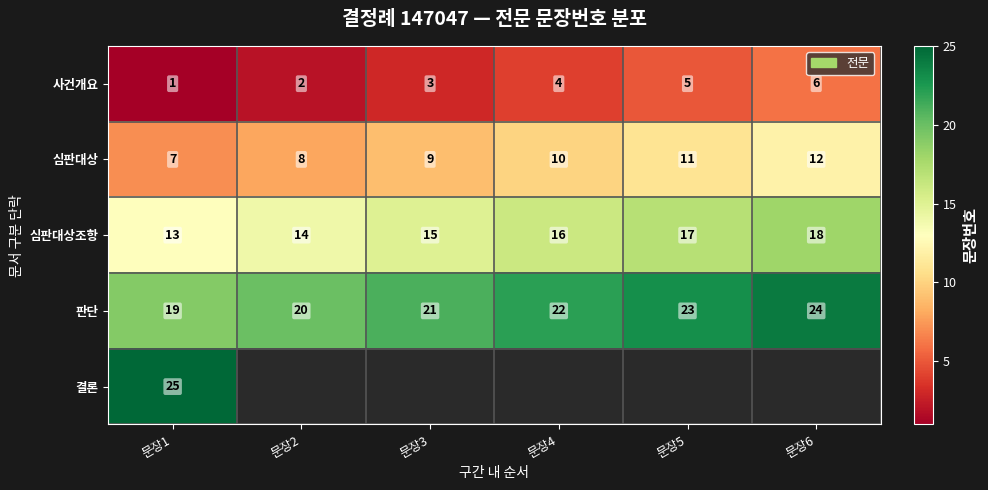

Read the 판단 value at 문장4.

22